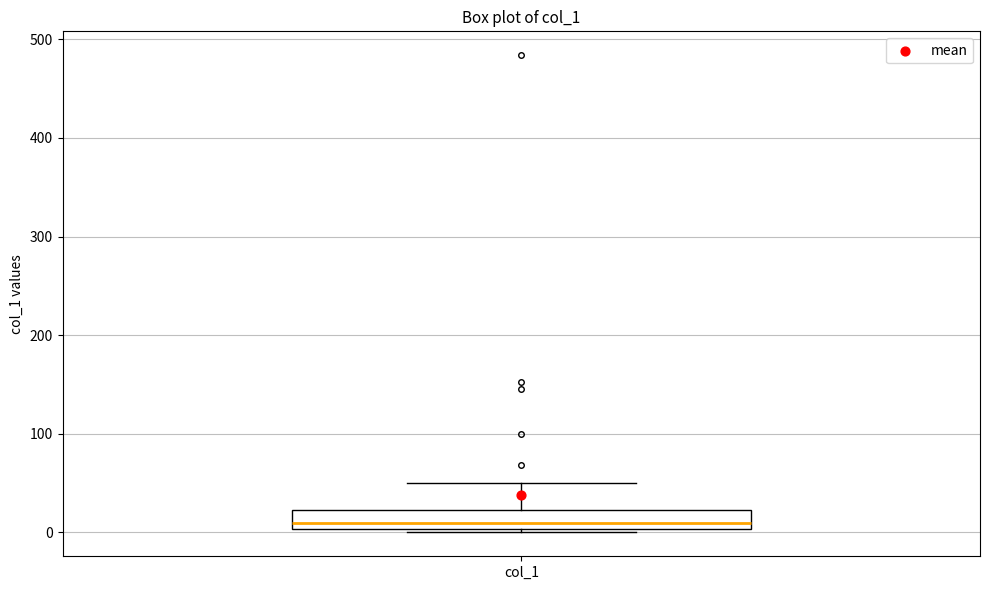

Where does the median line of the box for col_1 sit on the y-axis? The values are not printed on the chart, so give them approximately, as read against the axis.

10